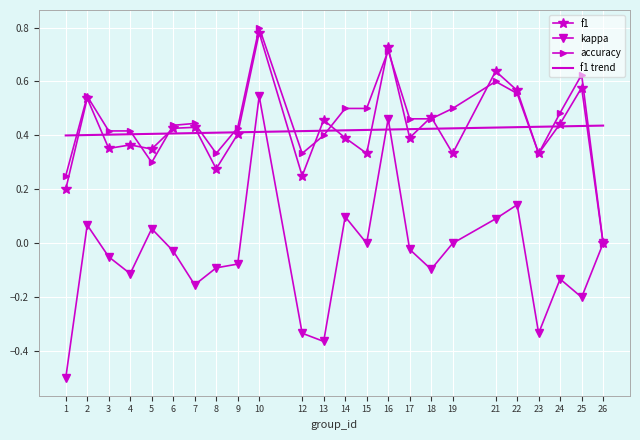

What is the total value across all series at 8?

0.9